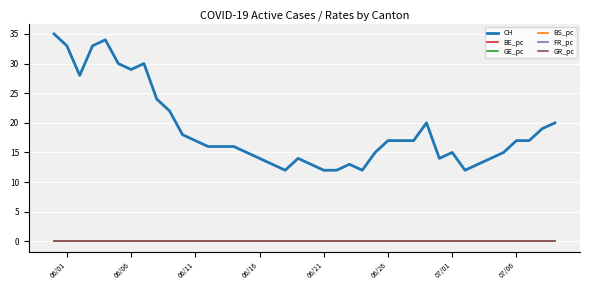

Which series has the widest spread of values?

CH